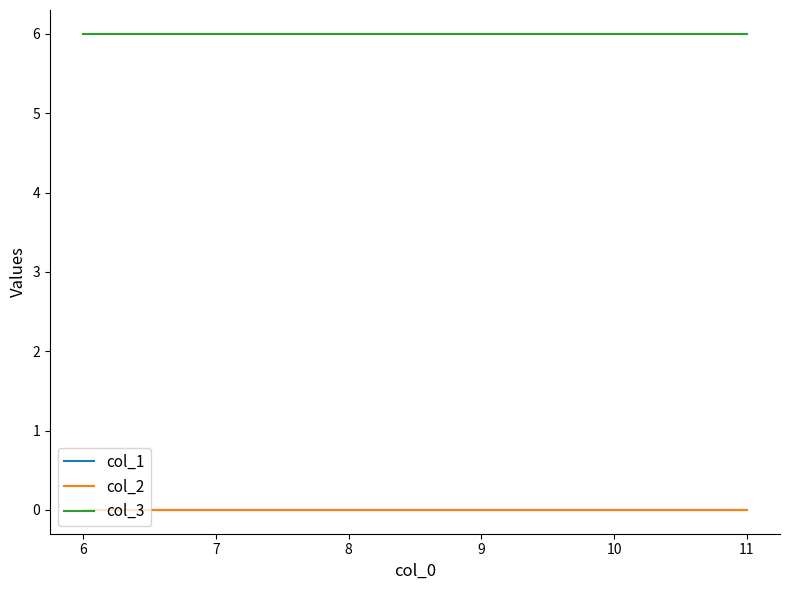

Does the chart have visible grid lines?

No